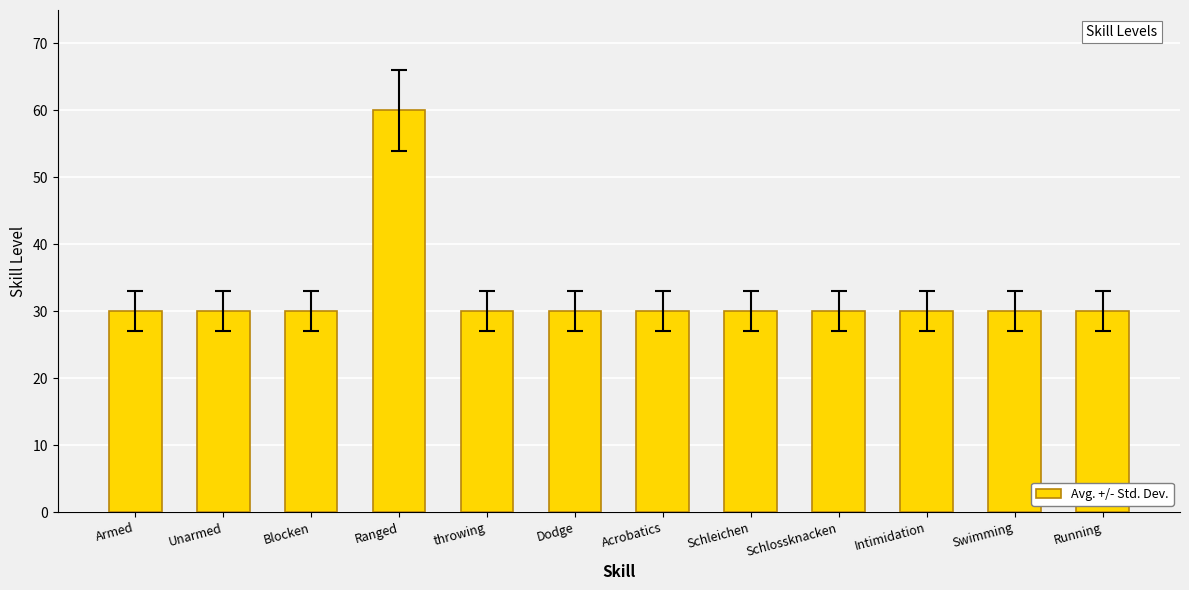

What is the ratio of the value at Acrobatics to the value at Intimidation?

1.0